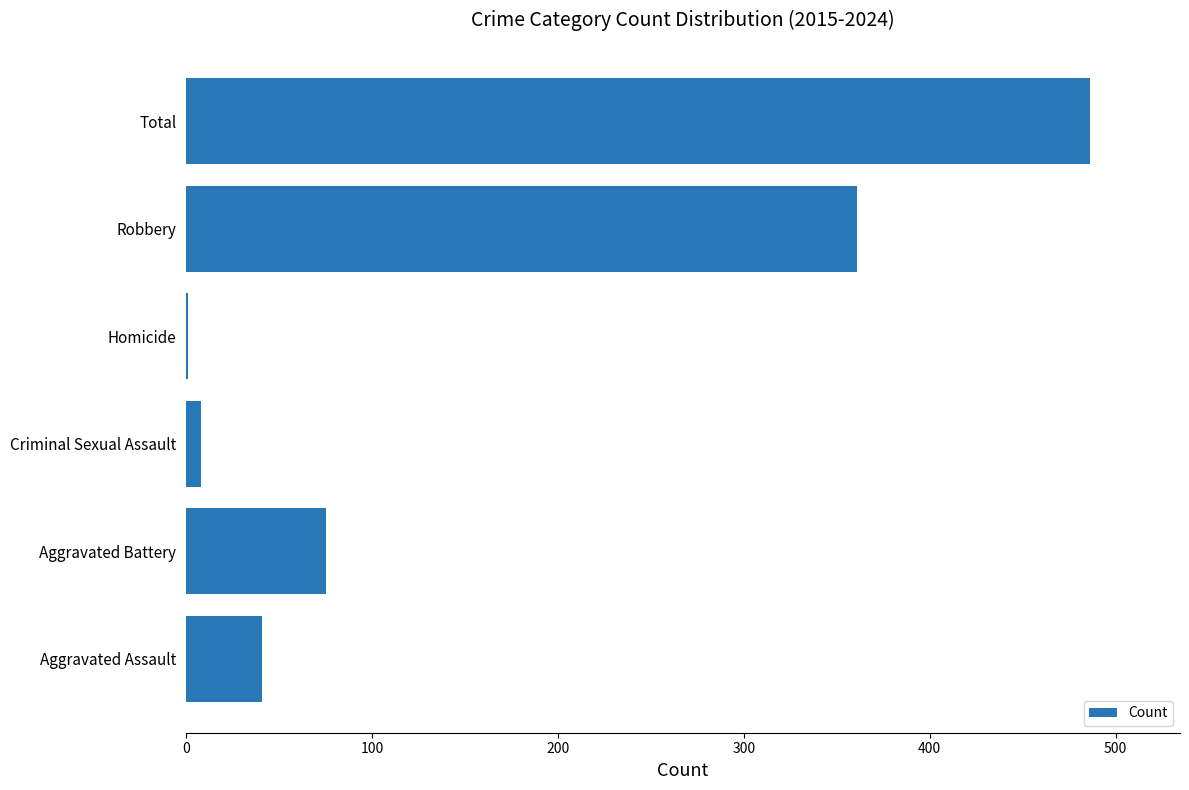

Are the bars grouped side by side (vs. stacked)?

No